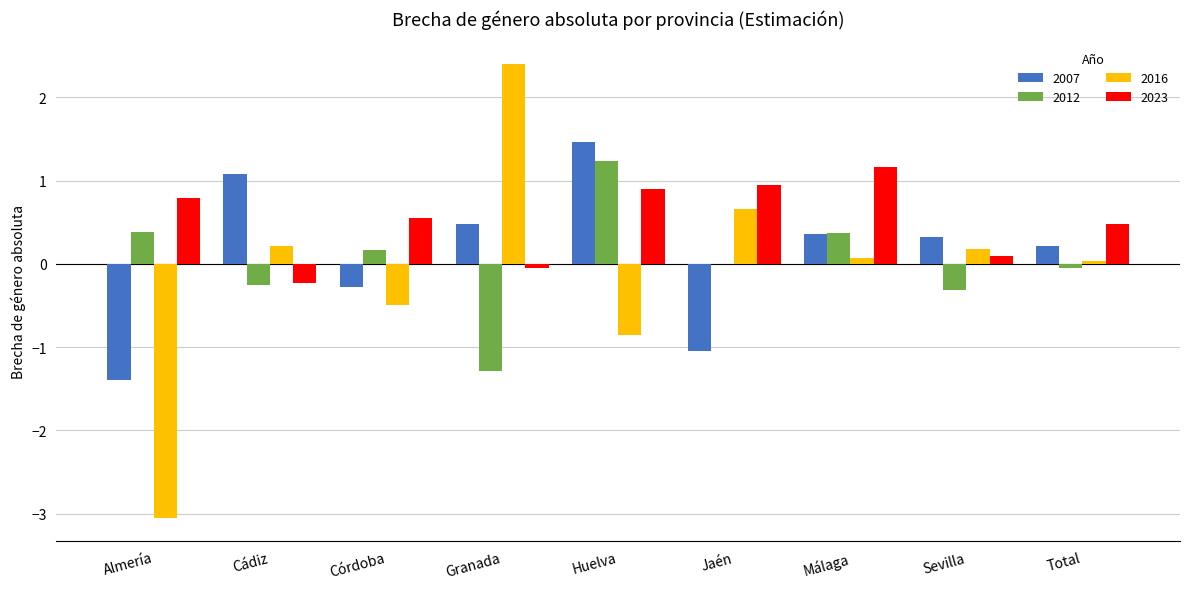

Is it true that 2012 equals -0.3 at Sevilla?

True